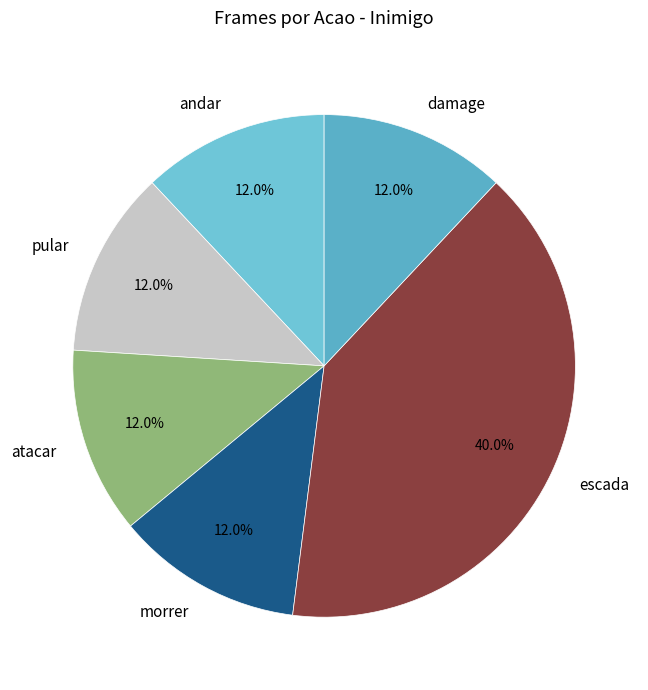

To the nearest percent, what is the difference between the largest and smallest slice percentages?

28%